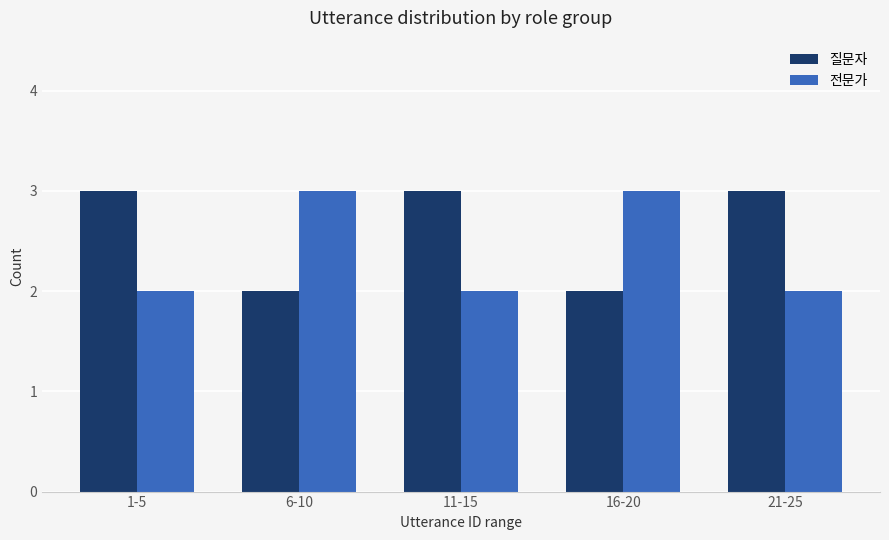

The 질문자 series shows 2 at 16-20. True or false?

True